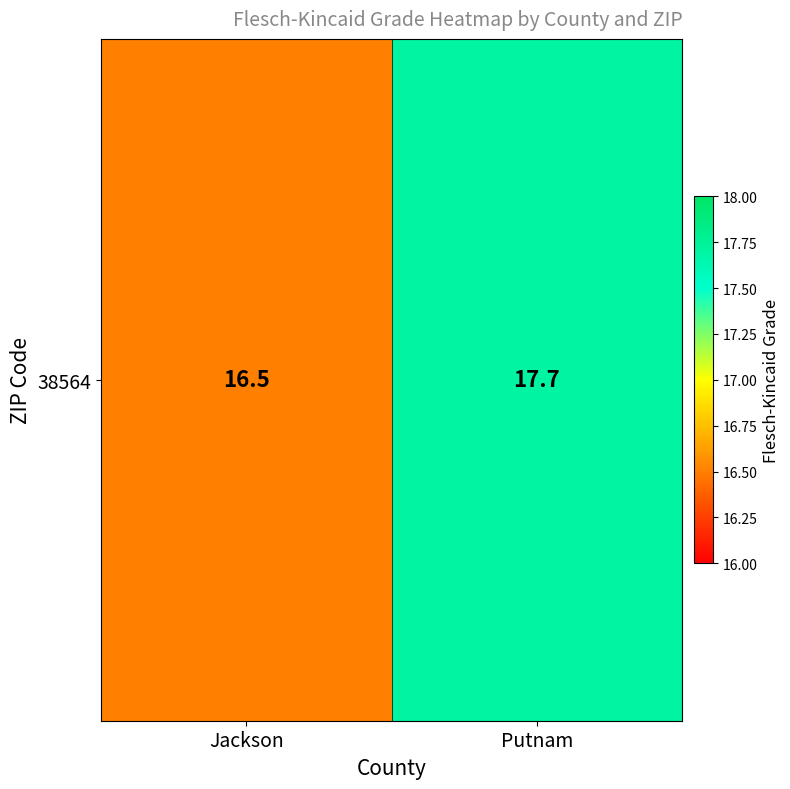

How many series are shown in this chart?

1